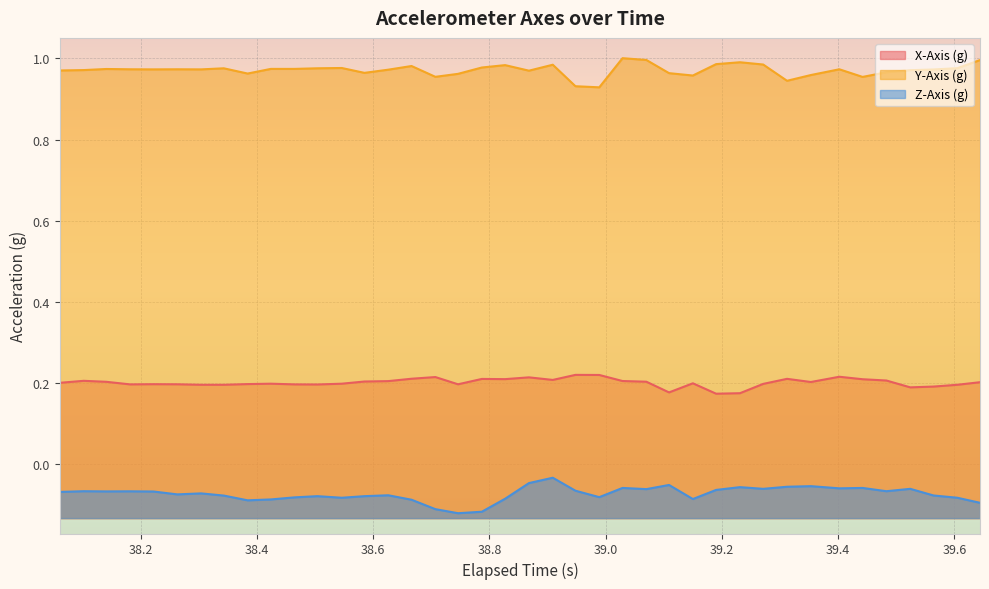

Which series has the largest total across all categories?

Y-Axis (g)